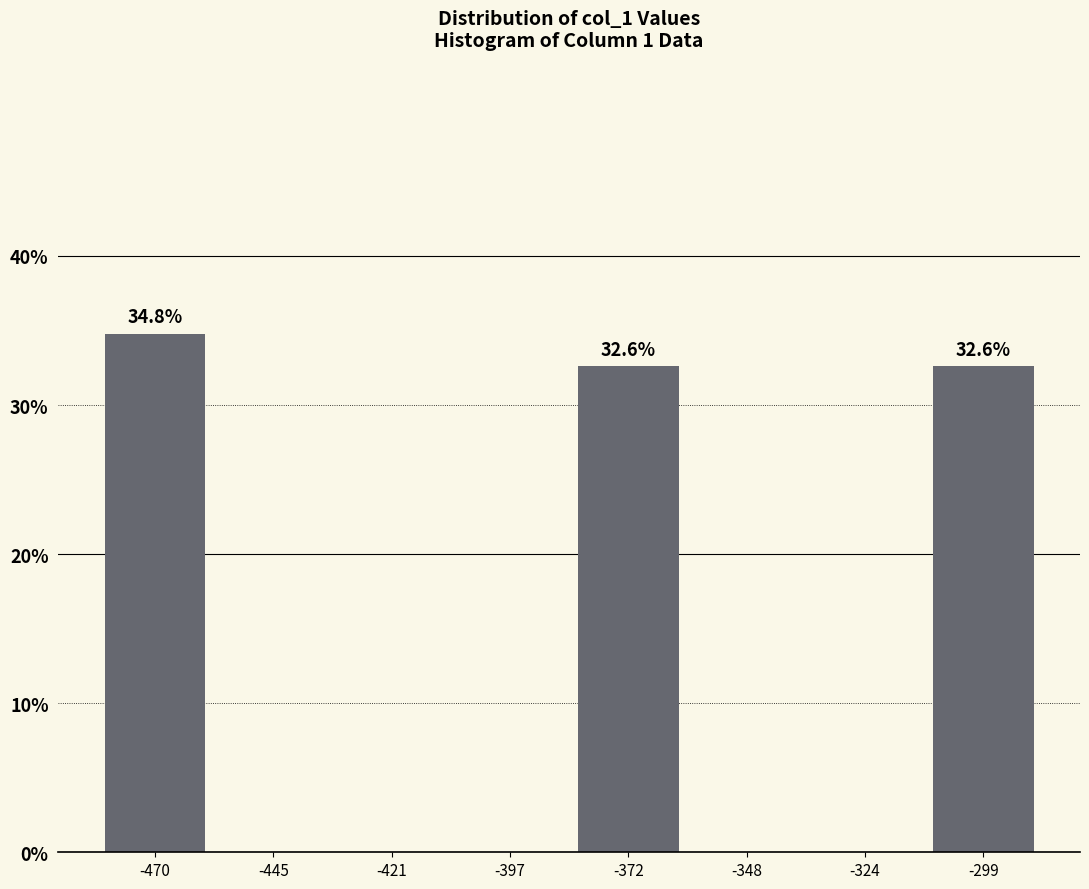

Which range on the x-axis has the tallest bar?

-480 to -460